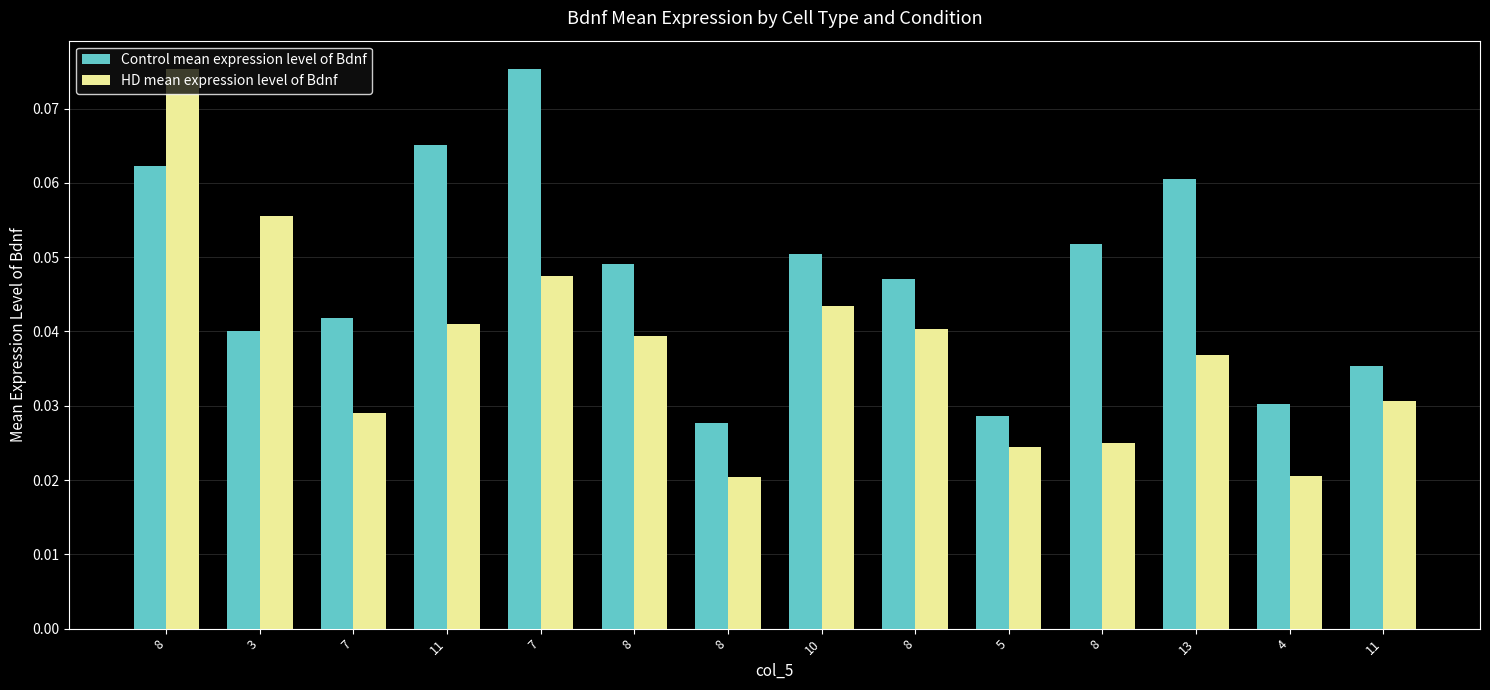

Where is Control mean expression level of Bdnf nearest to the value 0?

8